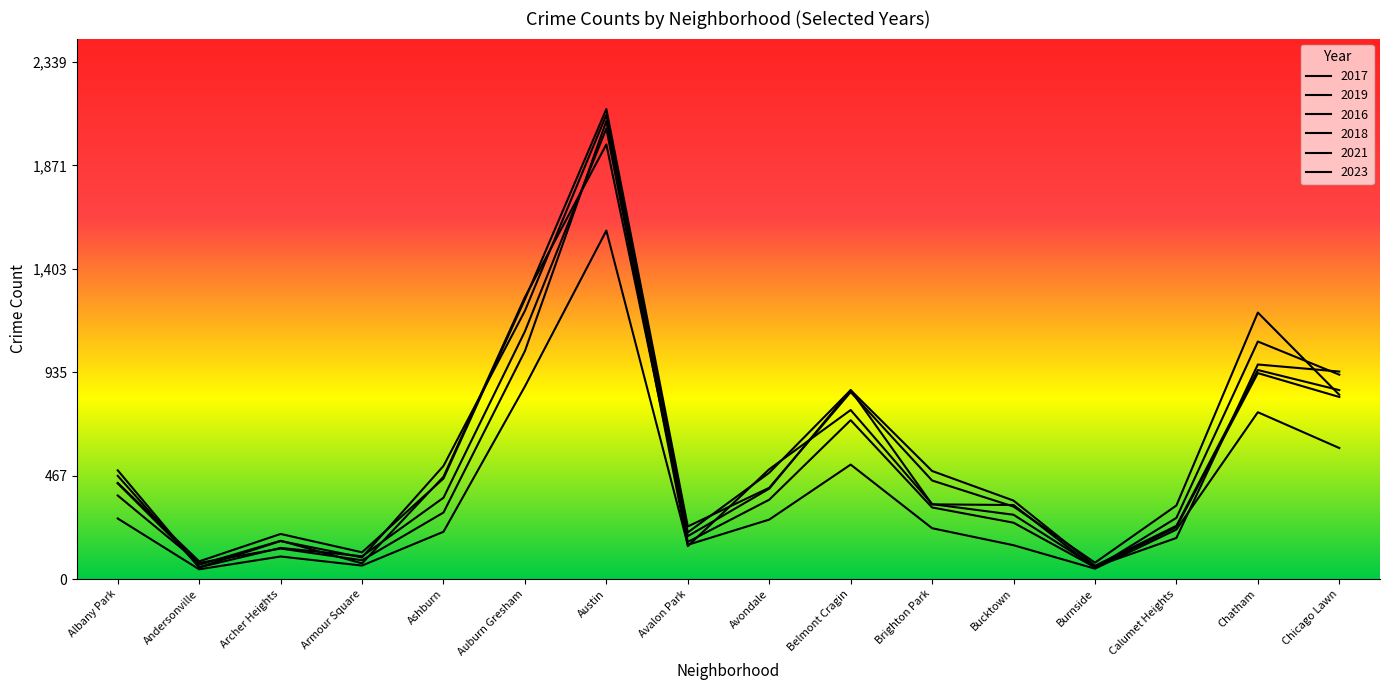

At how many categories does at least one series exceed 587?

5